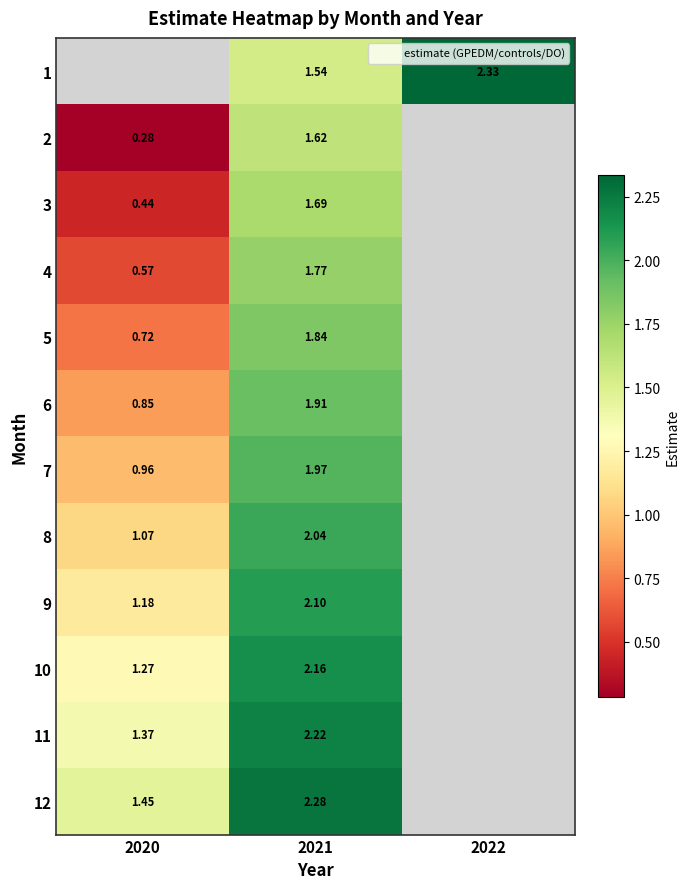

How many positive values does the 7 series have?

2